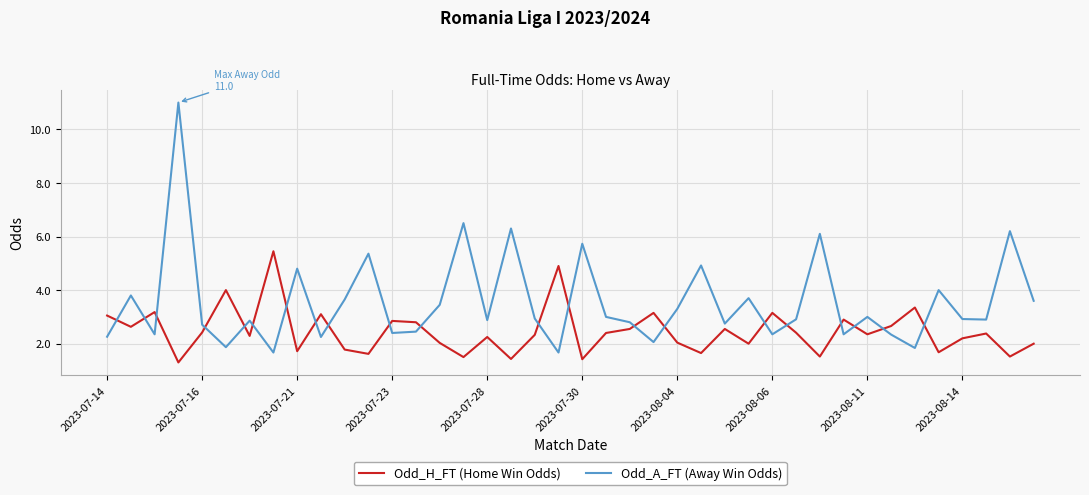

List the series in order of their overall mean, highest first.

Odd_A_FT (Away Win Odds), Odd_H_FT (Home Win Odds)